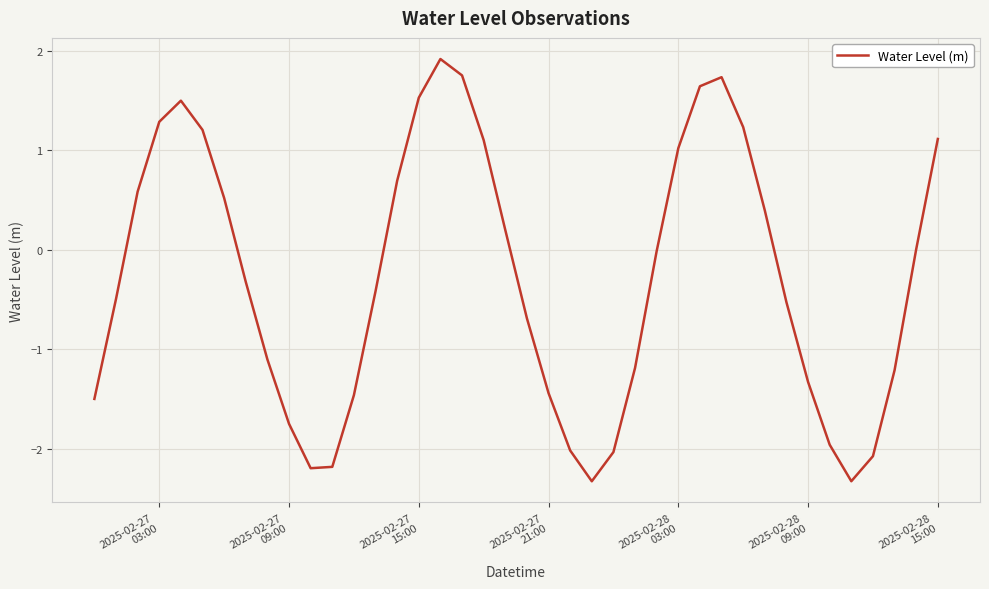

What is the smallest value displayed?

-2.3